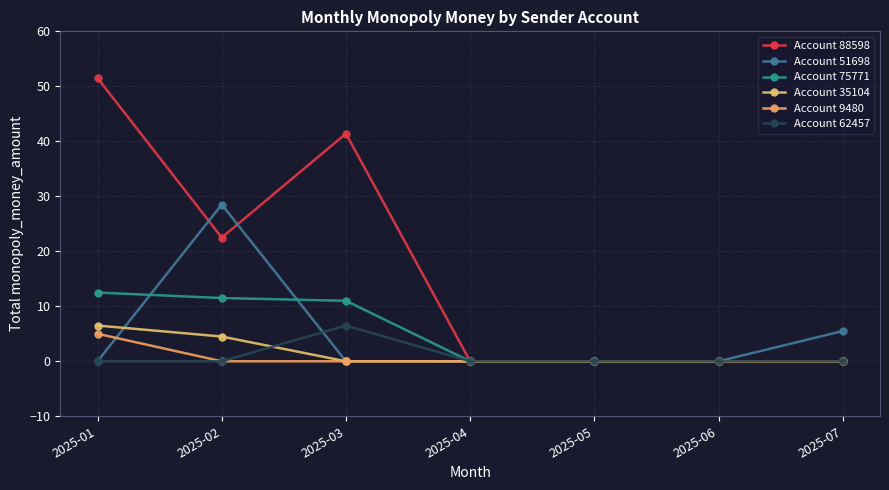

Count the Account 9480 values in the range 0 to 1.

6